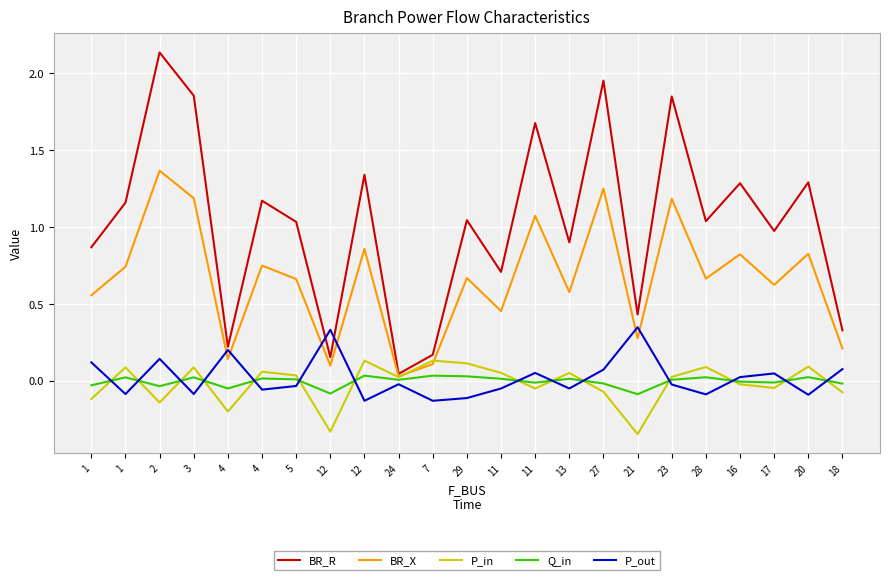

How many lines are shown in the chart?

5